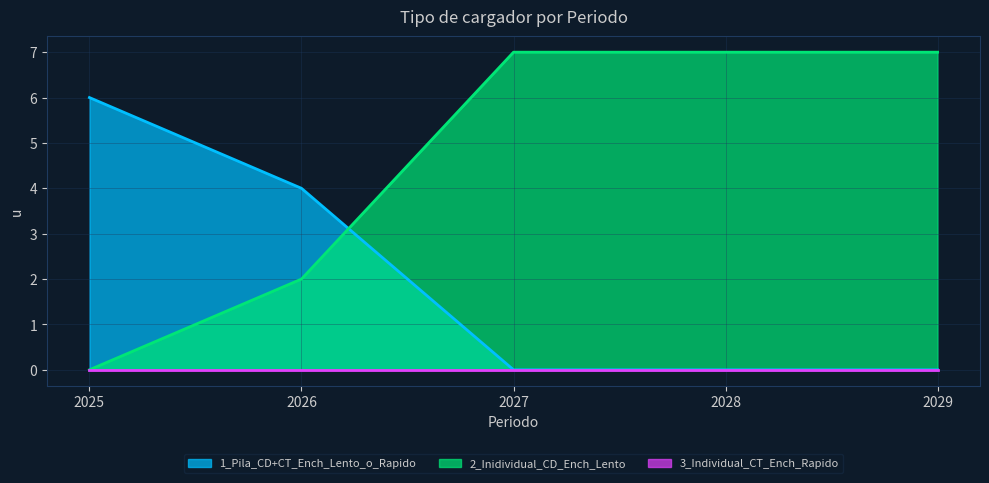

What is the sum of all 1_Pila_CD+CT_Ench_Lento_o_Rapido values?

10